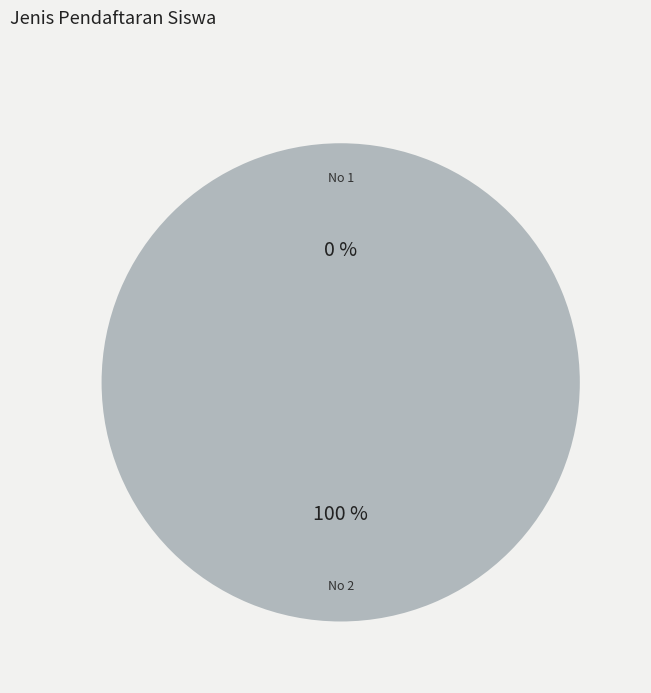

Rank the categories by value from lowest to highest.

1, 2